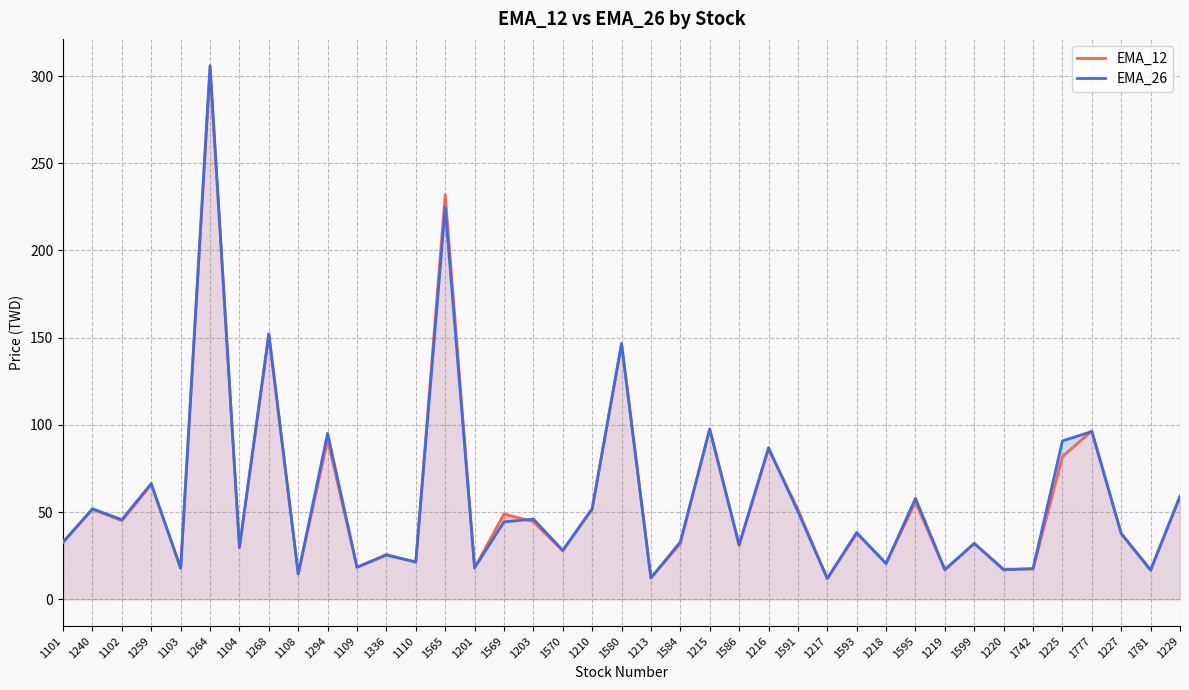

After their last crossing, which series has the higher values: EMA_26 or EMA_12?

EMA_26